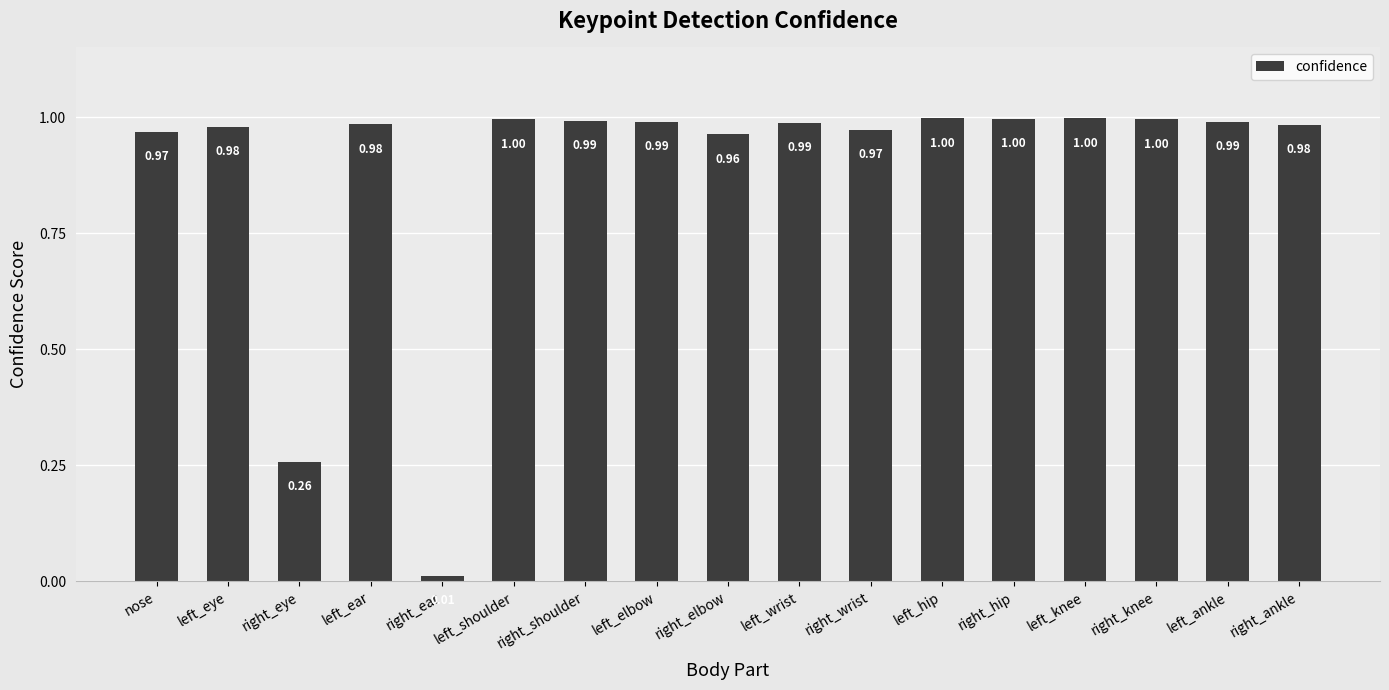

What is the label of the 1st bar from the left?

nose